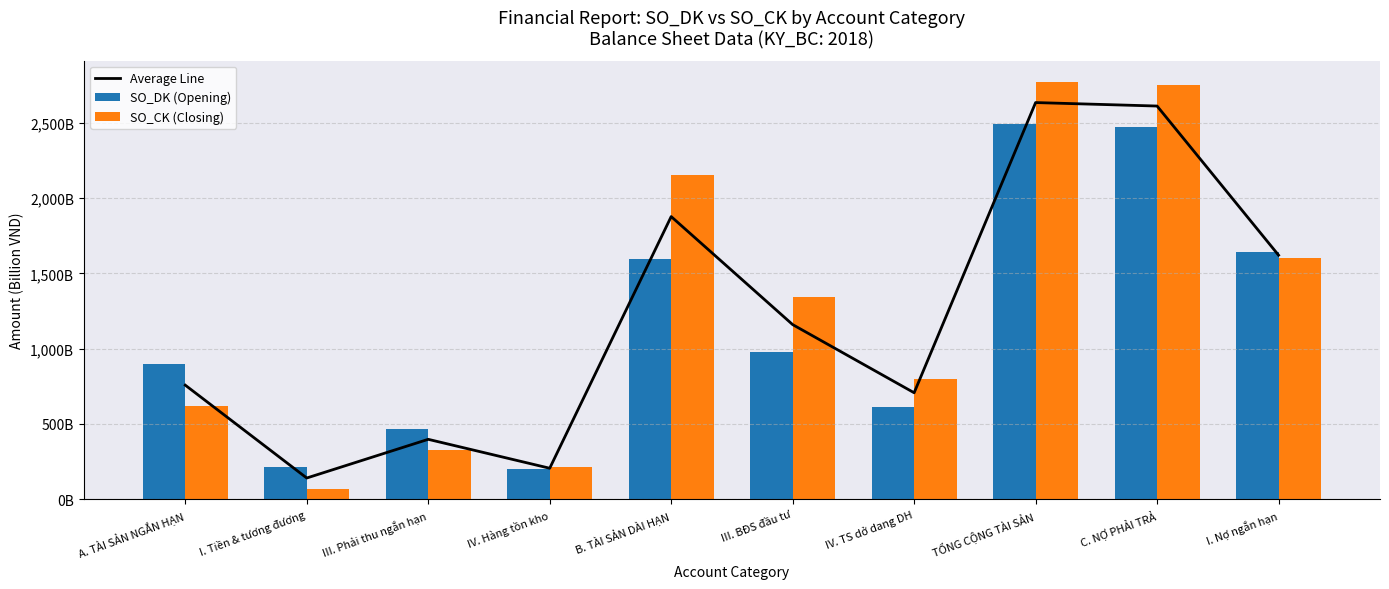

Reading left to right, list all the values displayed in this chart.

Average Line: A. TÀI SẢN NGẮN HẠN=757.2	I. Tiền & tương đương=140.6	III. Phải thu ngắn hạn=397.5	IV. Hàng tồn kho=205.5	B. TÀI SẢN DÀI HẠN=1876.9	III. BĐS đầu tư=1159.5	IV. TS dở dang DH=706.8	TỔNG CỘNG TÀI SẢN=2634.1	C. NỢ PHẢI TRẢ=2611.1	I. Nợ ngắn hạn=1620.5
SO_DK (Opening): A. TÀI SẢN NGẮN HẠN=897.3	I. Tiền & tương đương=212.1	III. Phải thu ngắn hạn=466.8	IV. Hàng tồn kho=200.0	B. TÀI SẢN DÀI HẠN=1597.5	III. BĐS đầu tư=976.0	IV. TS dở dang DH=612.9	TỔNG CỘNG TÀI SẢN=2494.8	C. NỢ PHẢI TRẢ=2471.7	I. Nợ ngắn hạn=1639.4
SO_CK (Closing): A. TÀI SẢN NGẮN HẠN=617.2	I. Tiền & tương đương=69.1	III. Phải thu ngắn hạn=328.3	IV. Hàng tồn kho=210.9	B. TÀI SẢN DÀI HẠN=2156.2	III. BĐS đầu tư=1343.0	IV. TS dở dang DH=800.7	TỔNG CỘNG TÀI SẢN=2773.5	C. NỢ PHẢI TRẢ=2750.4	I. Nợ ngắn hạn=1601.6